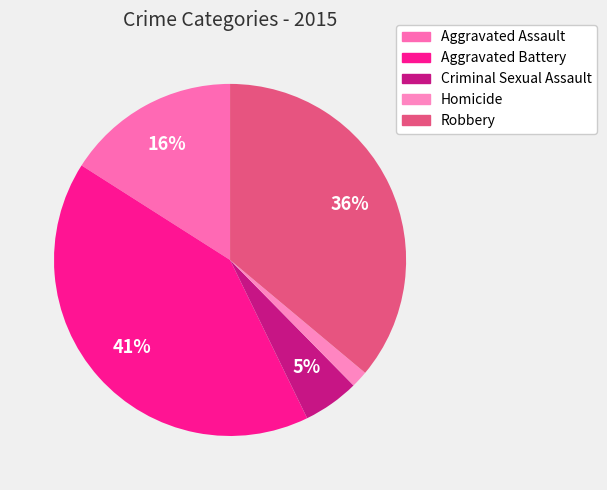

Rank the categories by value from highest to lowest.

Aggravated Battery, Robbery, Aggravated Assault, Criminal Sexual Assault, Homicide